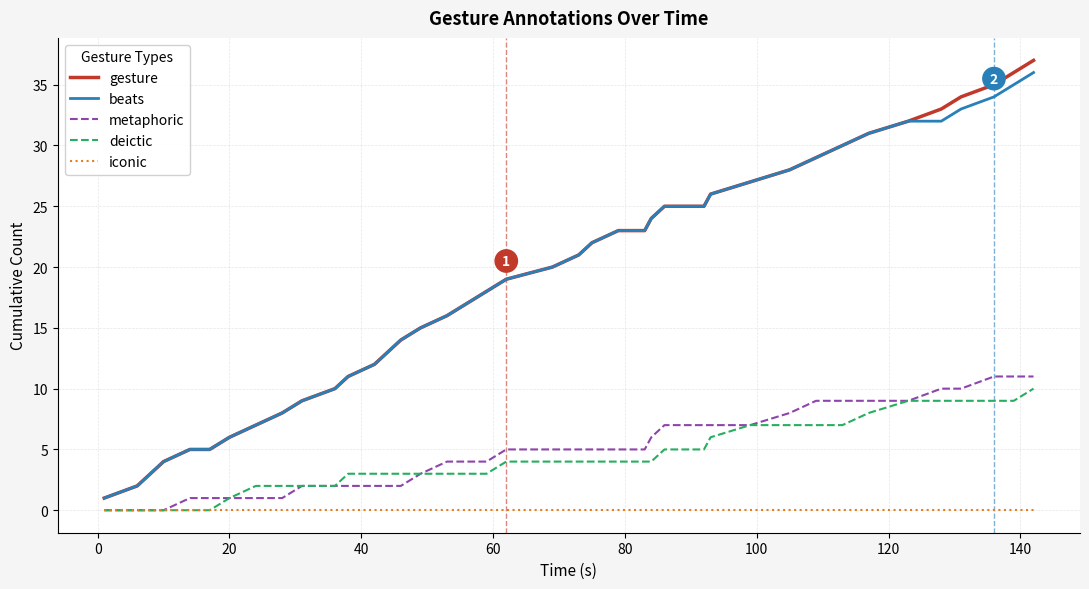

Which series has the largest range (max minus min)?

gesture